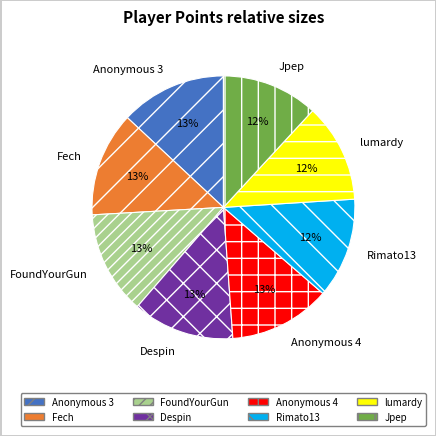

True or false: FoundYourGun accounts for 28% of the total.

False